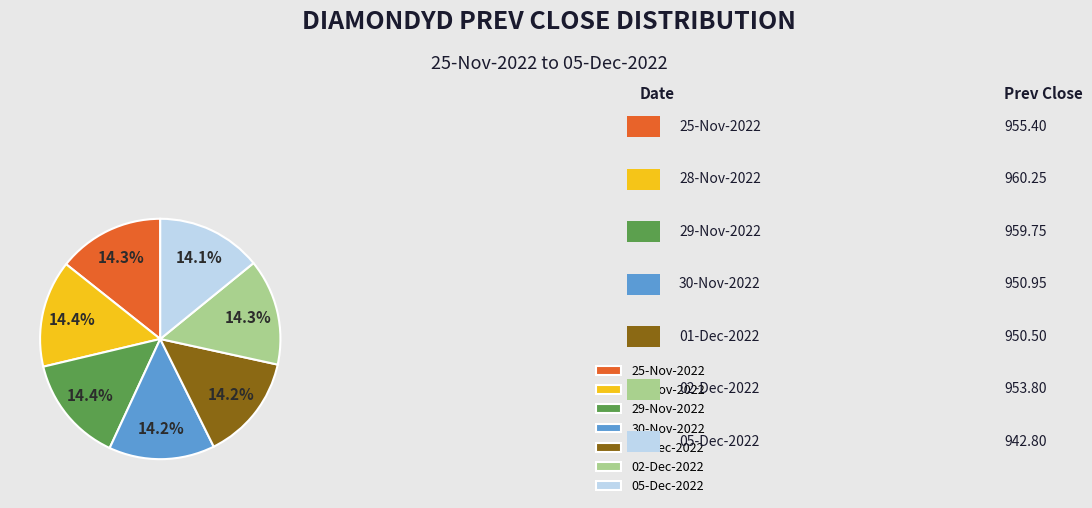

What is the total percentage of 29-Nov-2022 and 30-Nov-2022?

28.6%